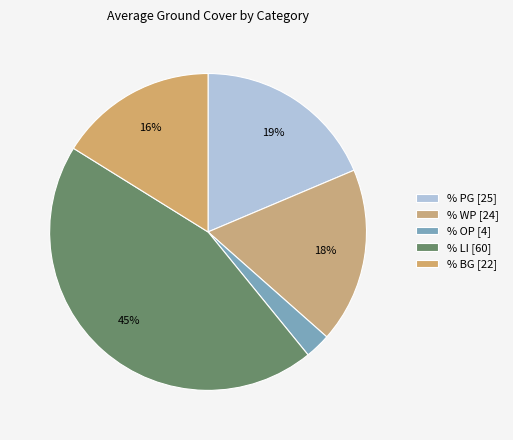

Count the number of slices in the pie.

5